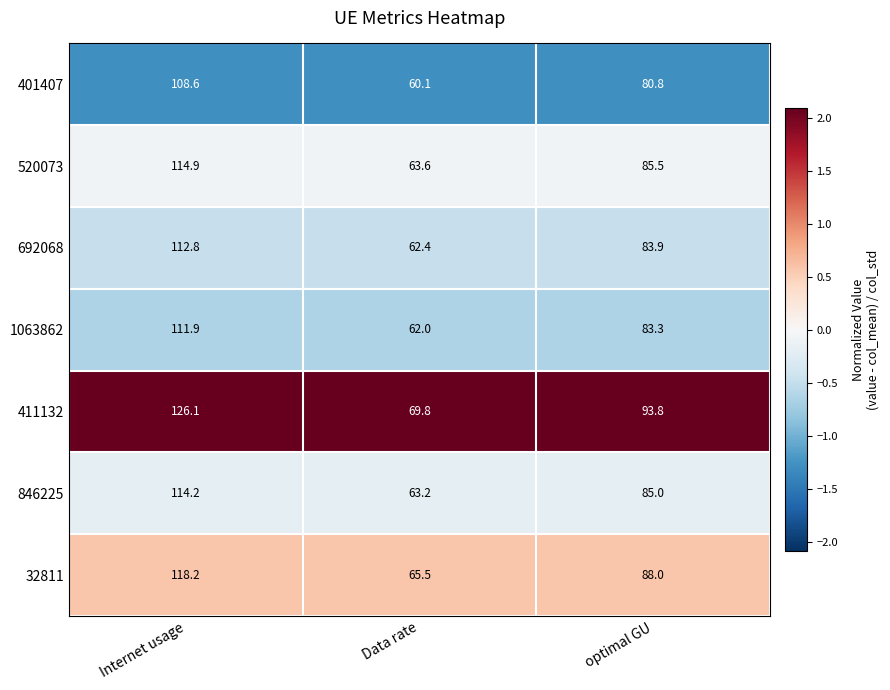

Rank the series by their maximum value, from lowest to highest.

401407, 1063862, 692068, 846225, 520073, 32811, 411132